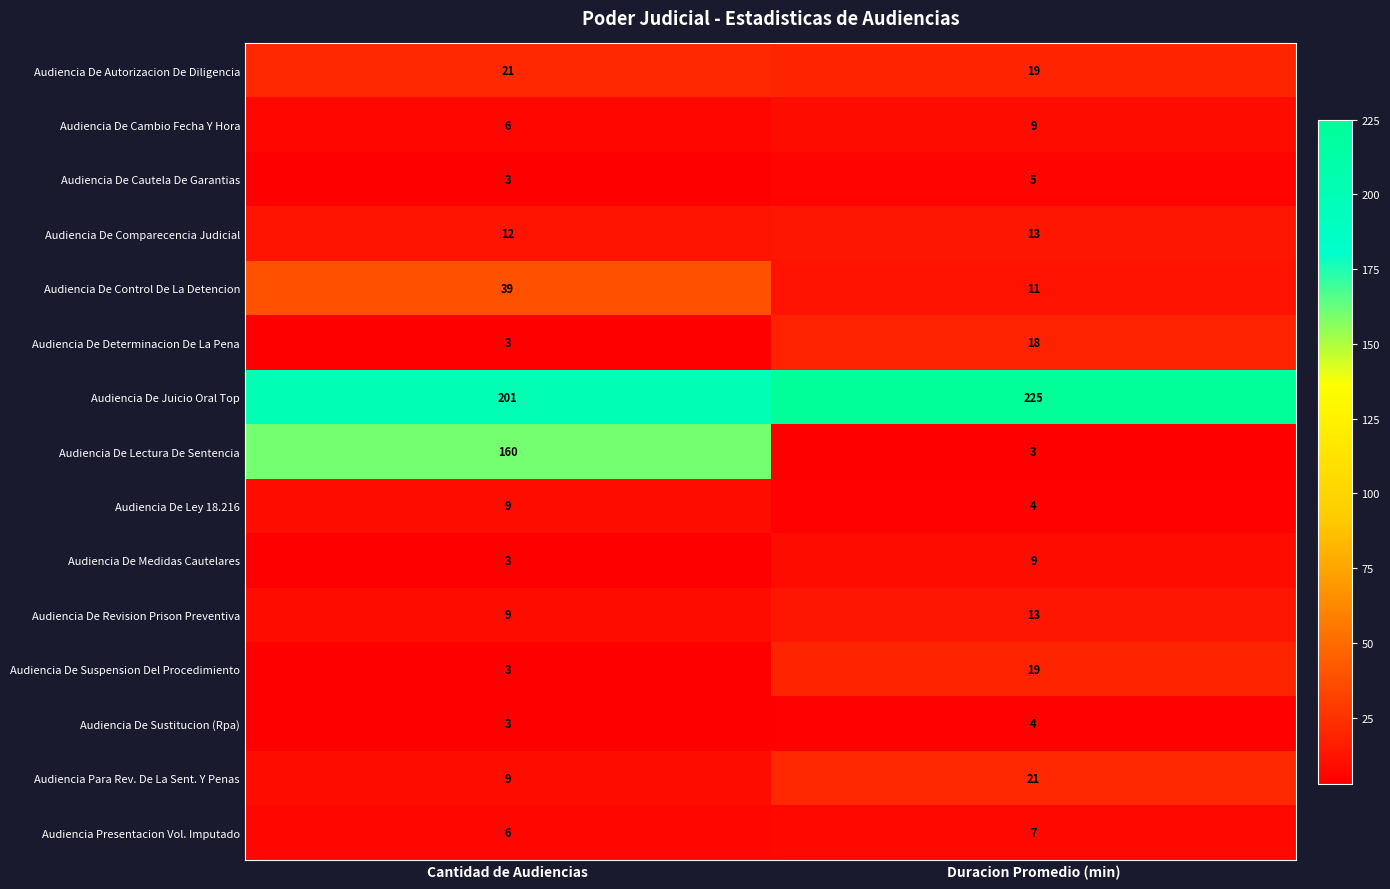

Between Cantidad de Audiencias and Duracion Promedio (min), which series saw the biggest shift?

Audiencia De Lectura De Sentencia